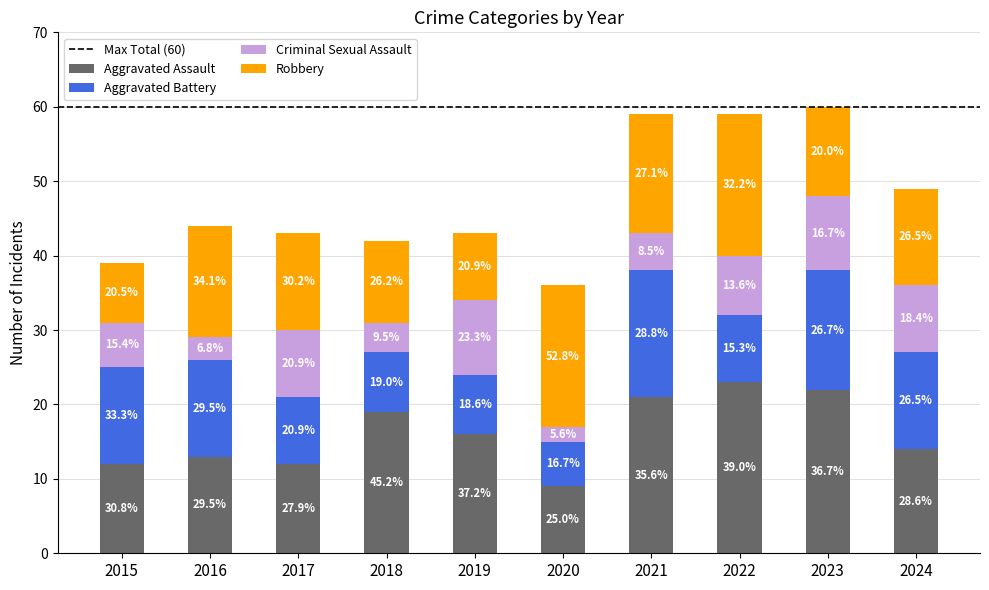

What is the difference between the maximum and minimum values in the Robbery series?

11